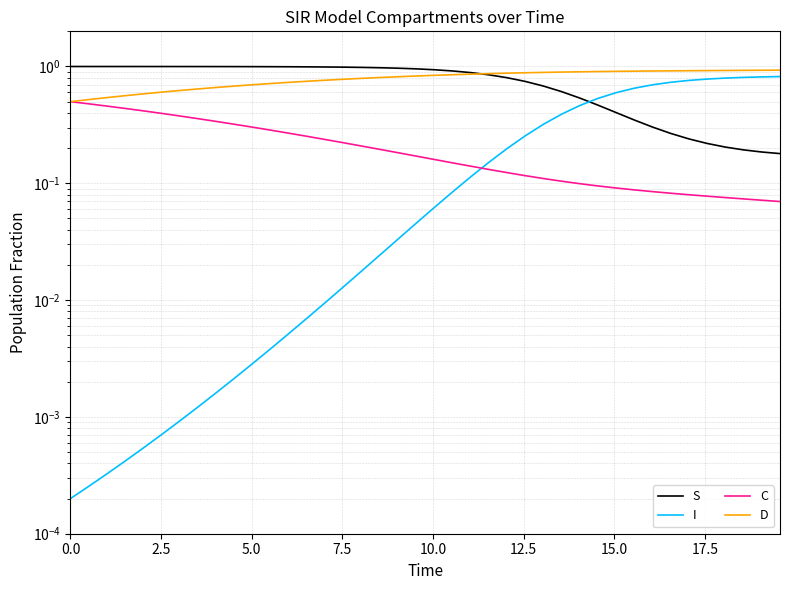

What is the maximum value shown in the chart?

1.0